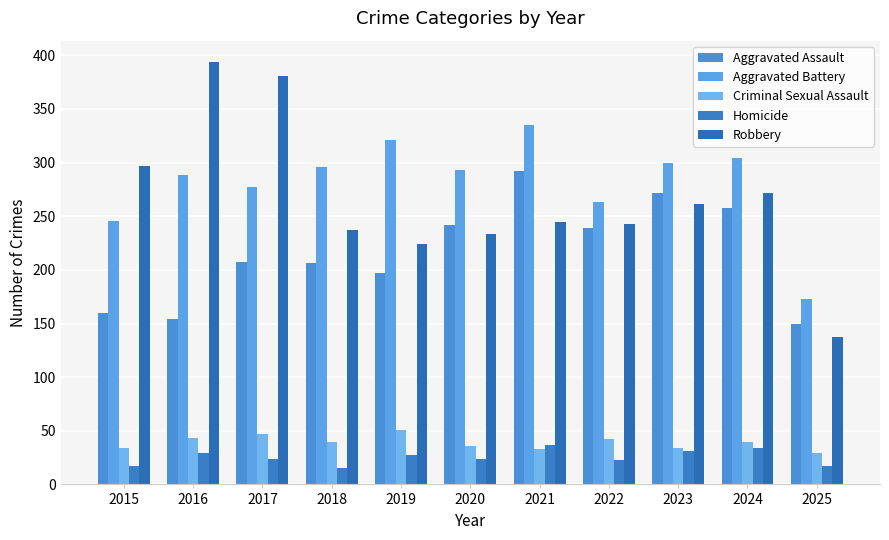

What are all the series names shown in the legend?

Aggravated Assault, Aggravated Battery, Criminal Sexual Assault, Homicide, Robbery